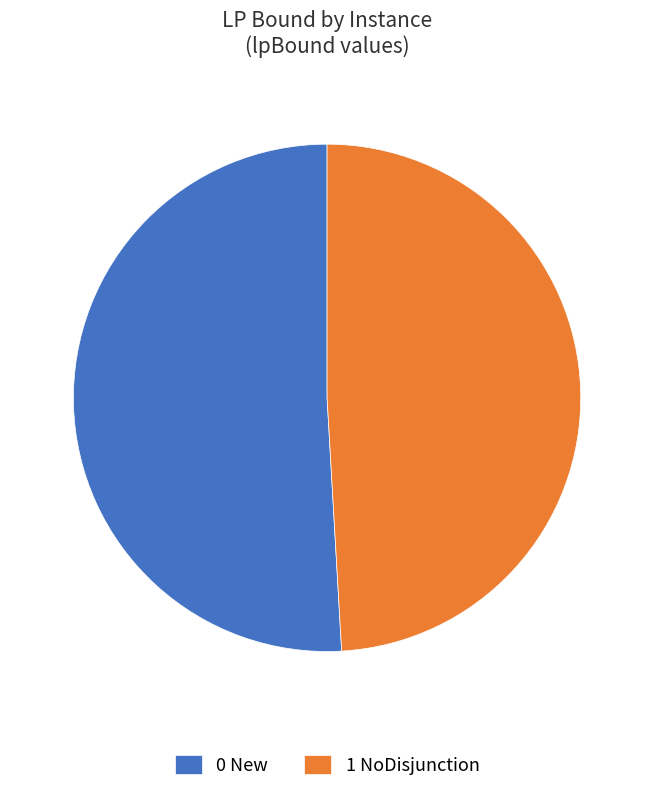

Approximately how many times larger is the value at 0 New compared to 1 NoDisjunction?

1.0